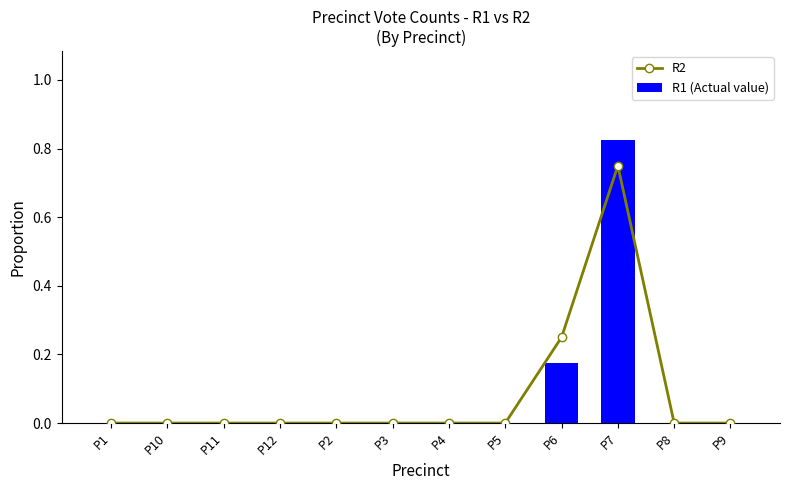

Reading left to right, extract all data points from this chart.

R2: P1=0.0	P10=0.0	P11=0.0	P12=0.0	P2=0.0	P3=0.0	P4=0.0	P5=0.0	P6=0.2	P7=0.8	P8=0.0	P9=0.0
R1 (Actual value): P1=0.0	P10=0.0	P11=0.0	P12=0.0	P2=0.0	P3=0.0	P4=0.0	P5=0.0	P6=0.2	P7=0.8	P8=0.0	P9=0.0